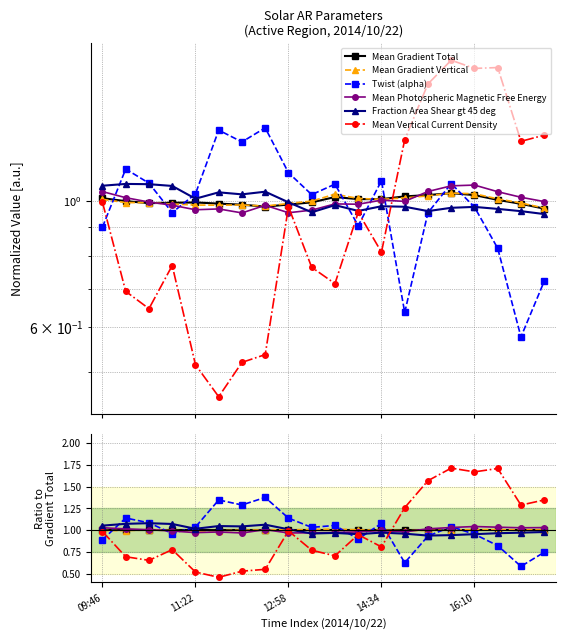

In Mean Photospheric Magnetic Free Energy, how many points are higher than both neighbors (excluding endpoints)?

4